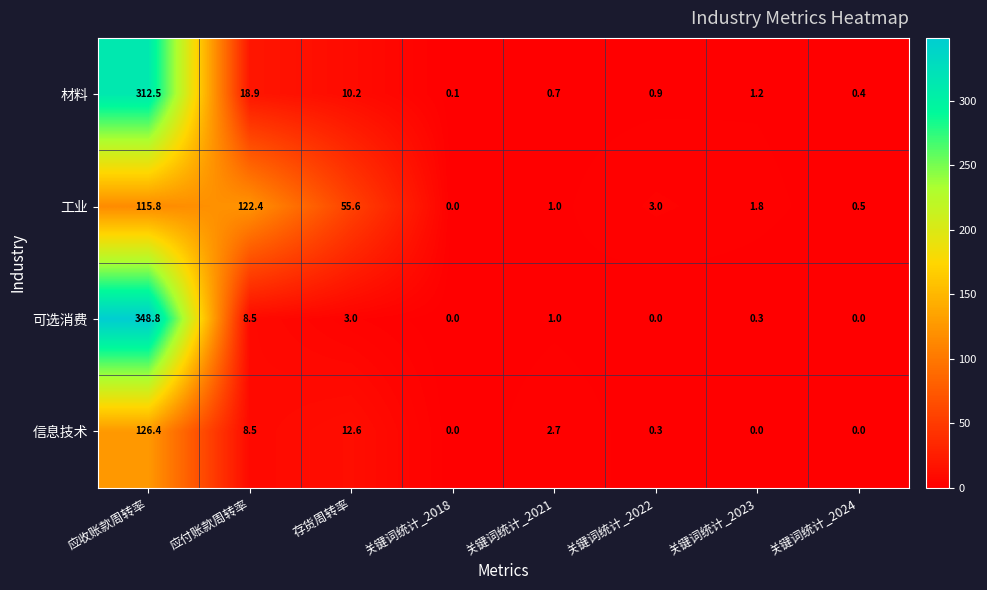

What is the sum of the 工业 values at 关键词统计_2021 and 关键词统计_2018?

1.0